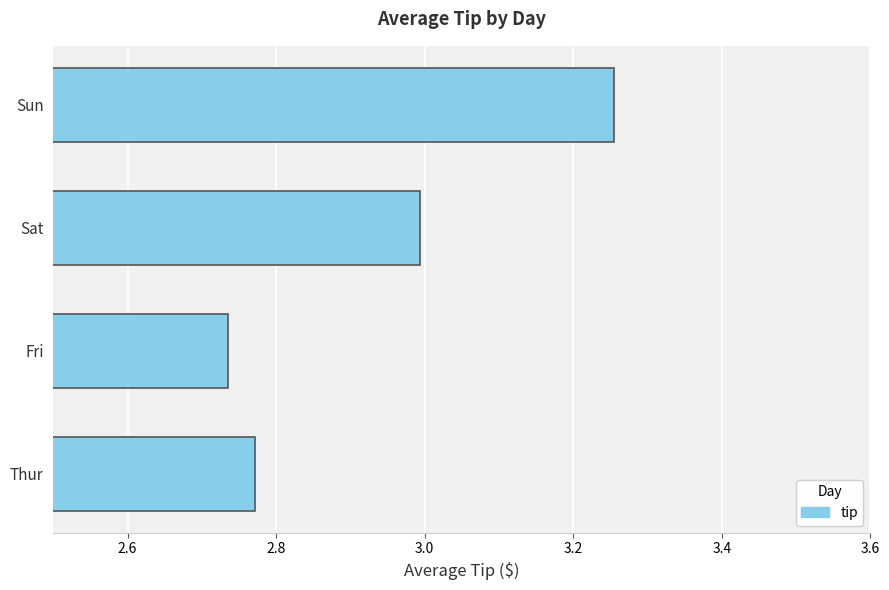

What is the sum of all values?

11.8